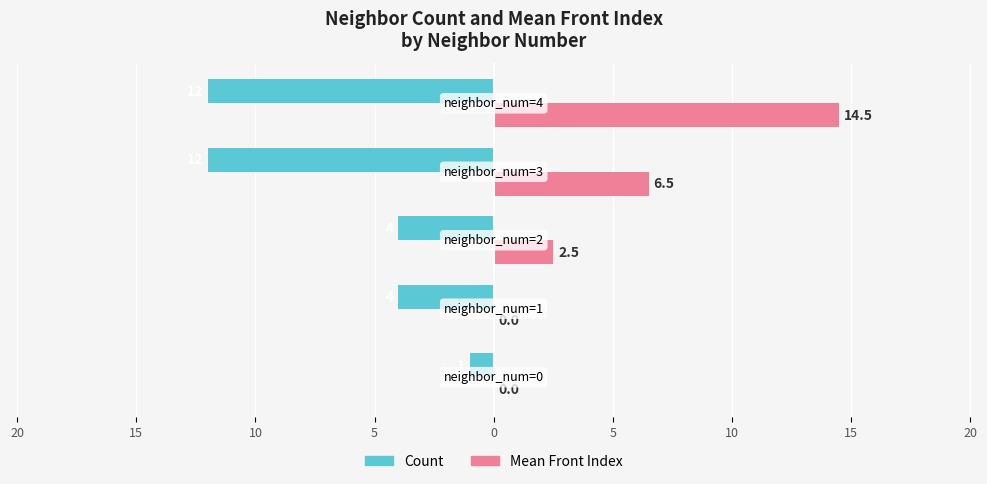

List the series in order of their peak value, highest first.

Mean Front Index, Count